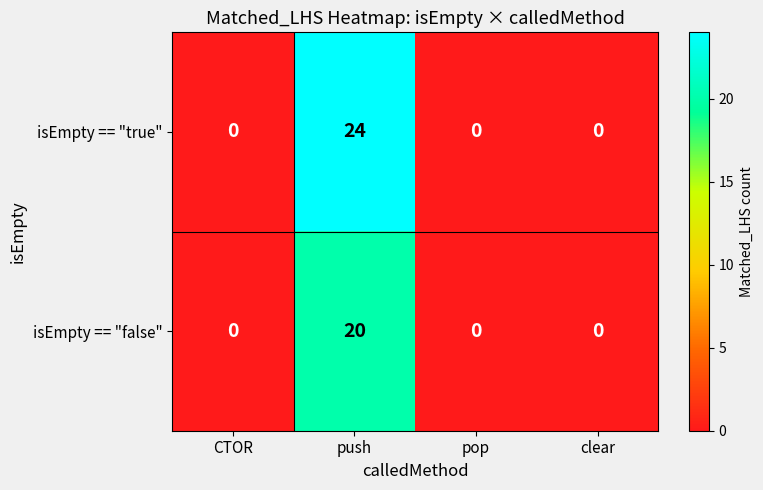

Reading left to right, what are all the values shown in this chart?

isEmpty == "true": 0	24	0	0
isEmpty == "false": 0	20	0	0